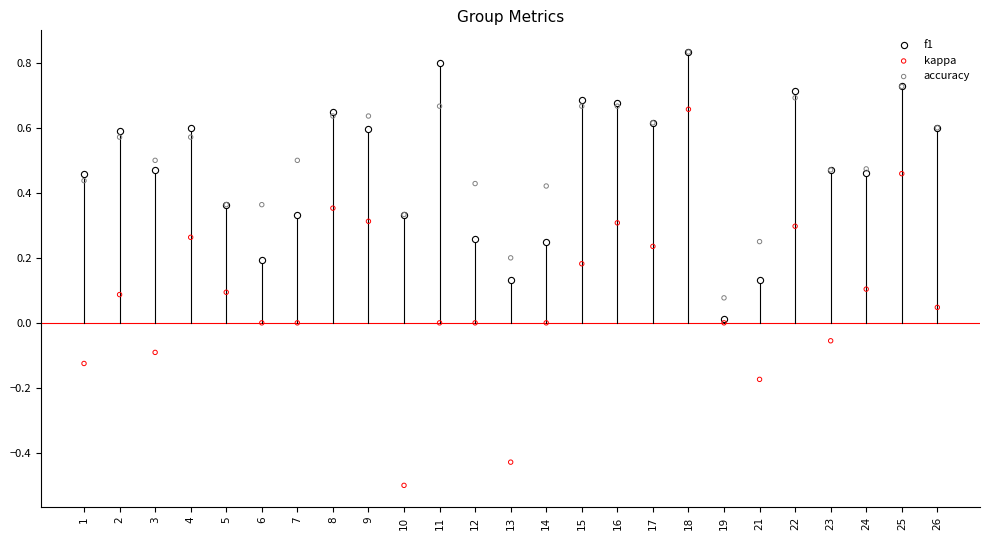

Which series reaches the minimum Y coordinate?

kappa